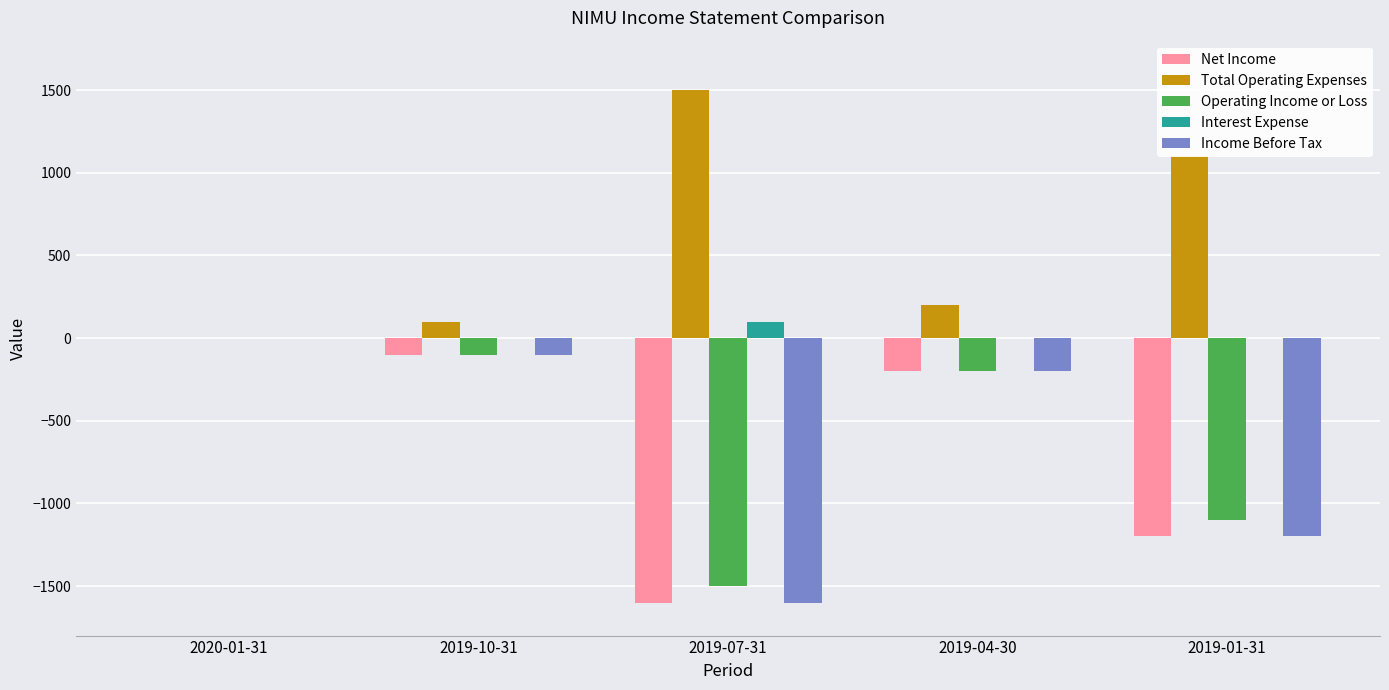

The Total Operating Expenses series shows 100 at 2019-10-31. True or false?

True